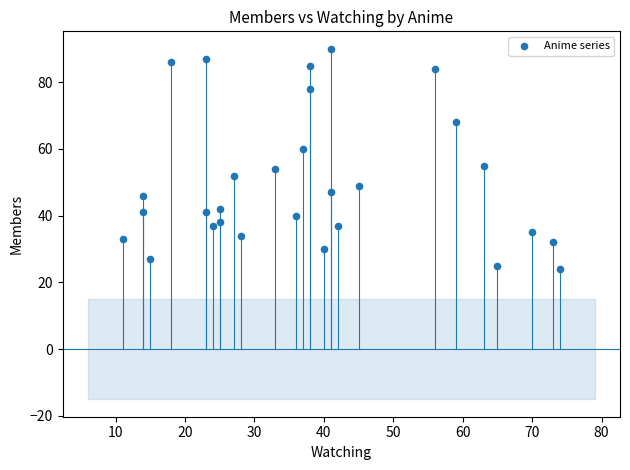

What is the range of Y values (max minus min)?

66